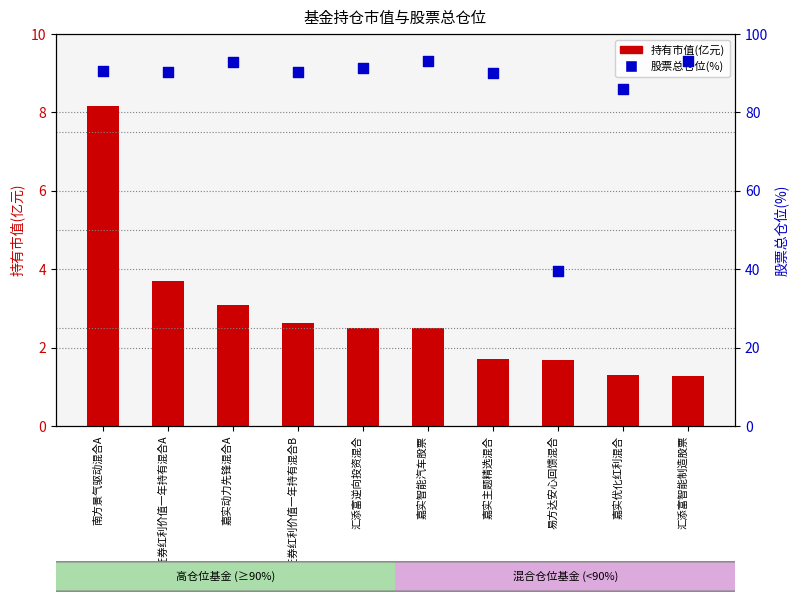

Which series contains the lowest Y value?

持有市值(亿元)